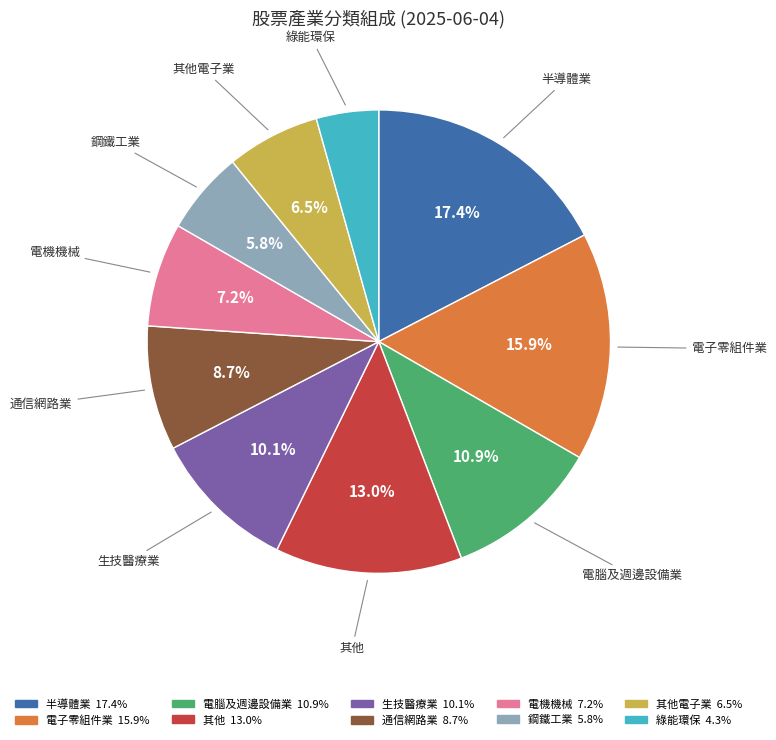

Is there a majority slice in this chart?

No